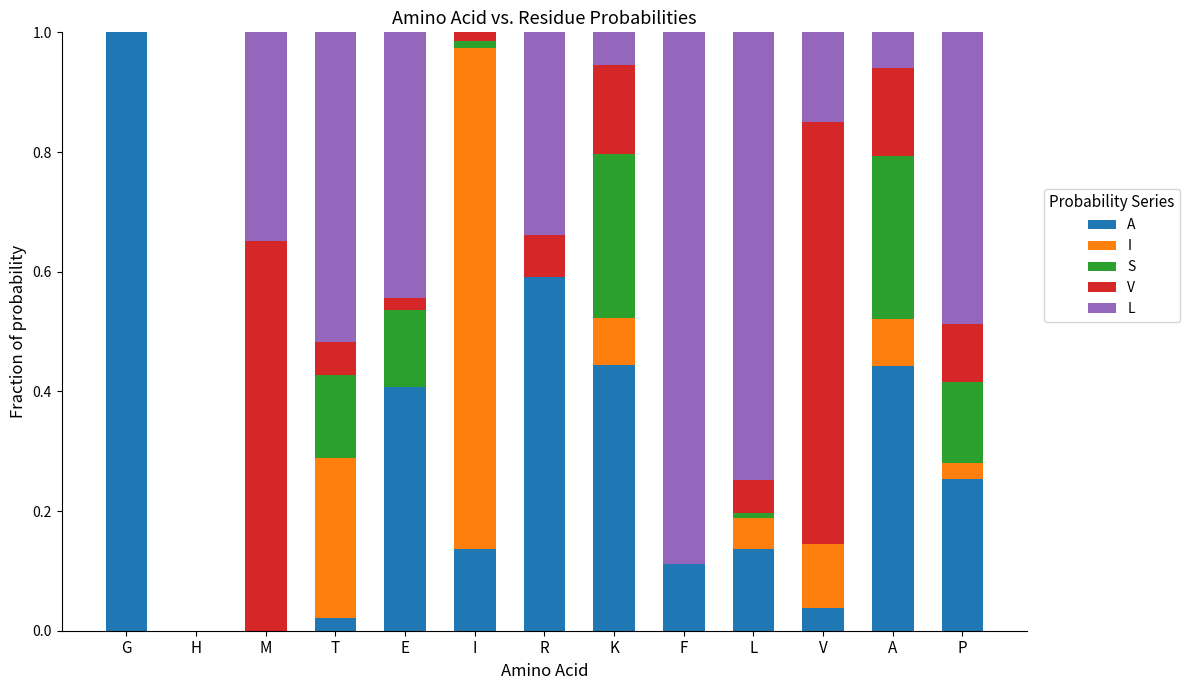

What is the total value across all series at K?

1.0